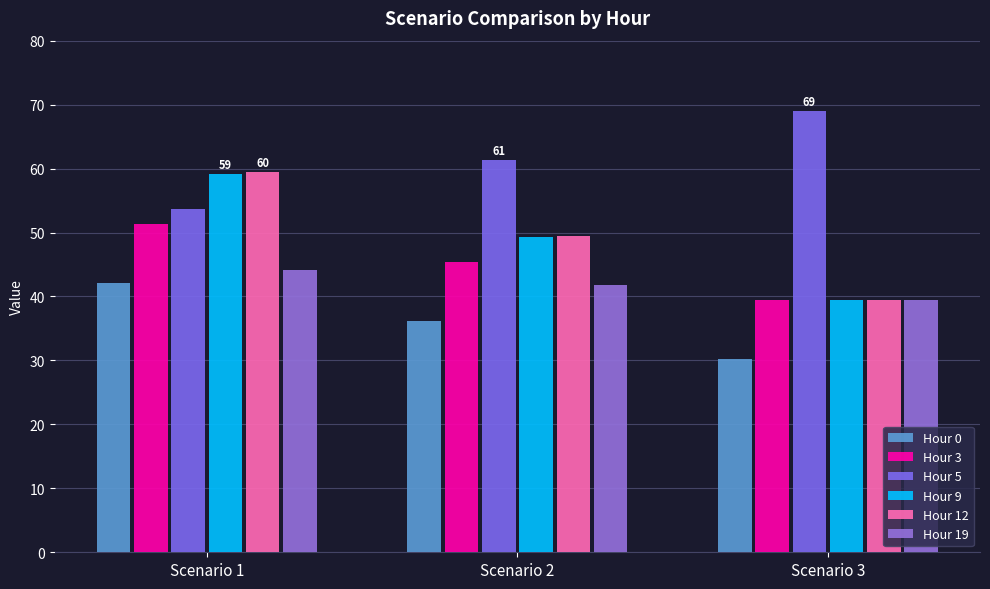

At how many categories does at least one series exceed 65?

1